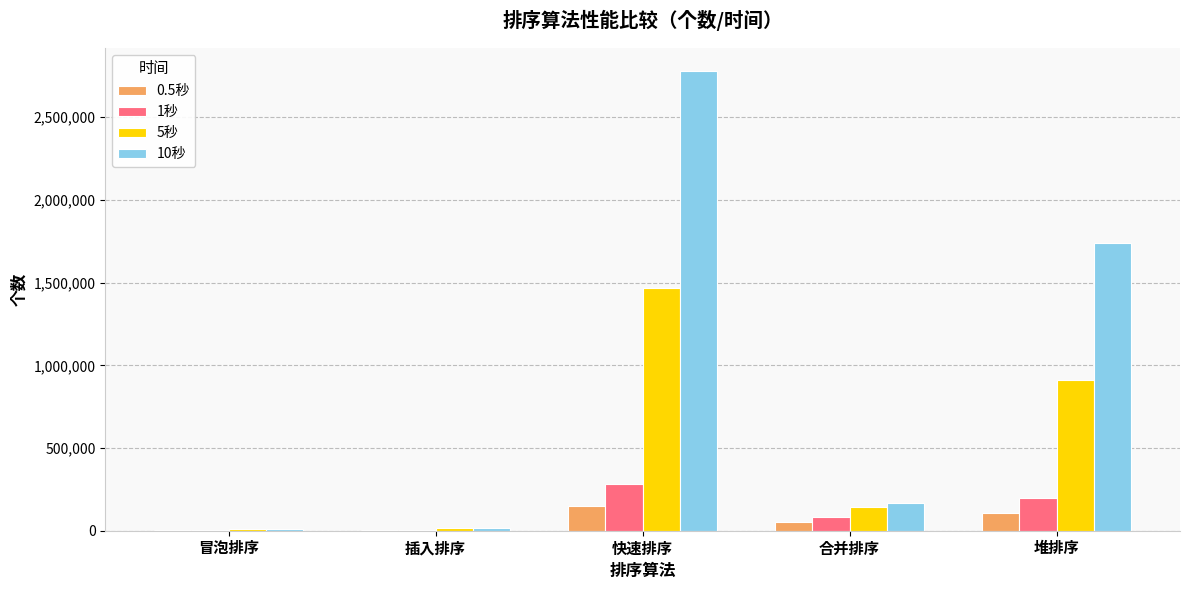

What is the maximum value shown in the chart?

2780000